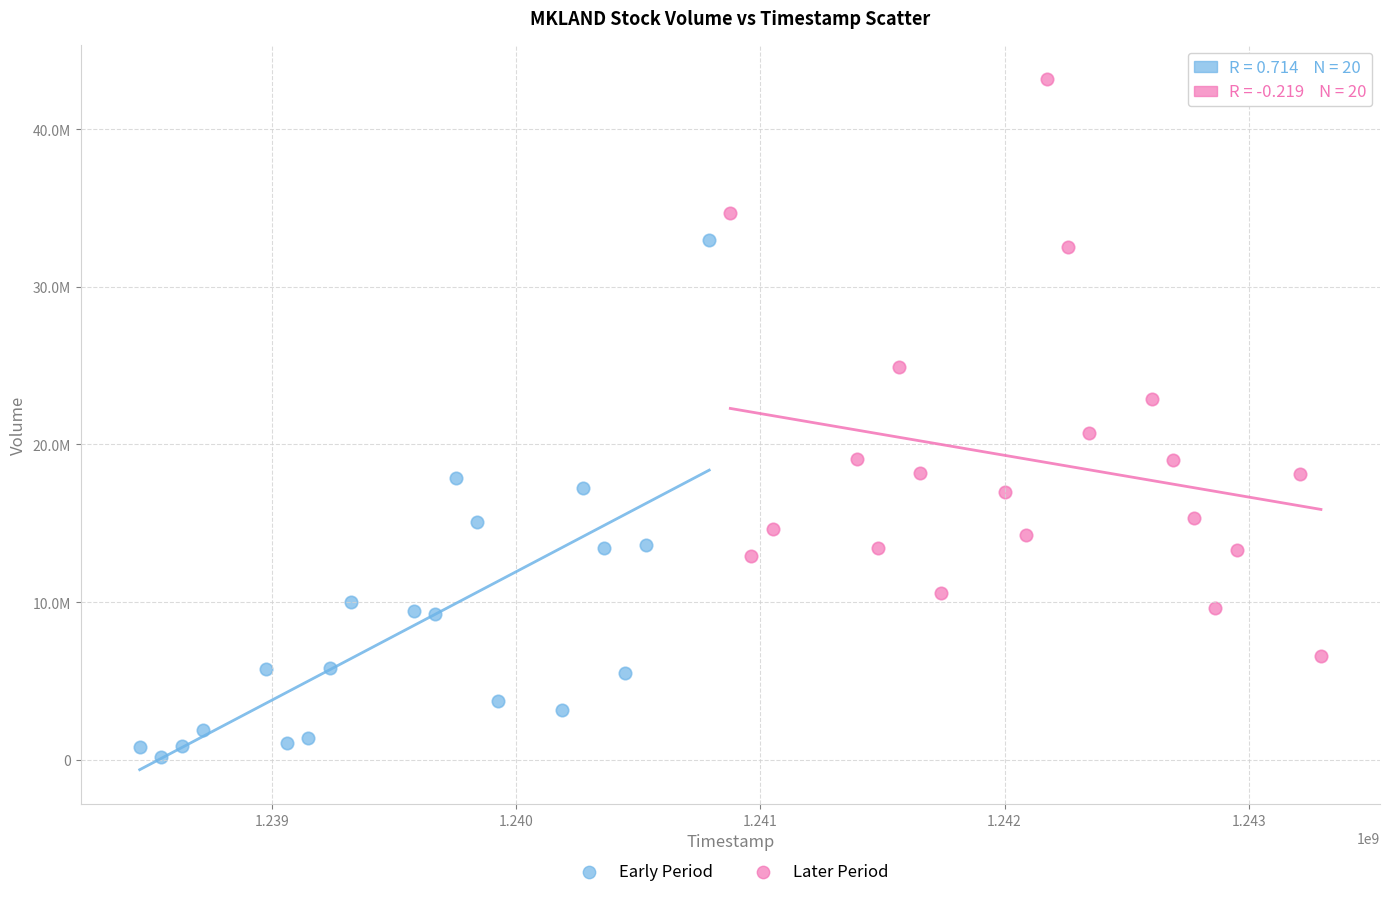

Which series contains the highest Y value?

Later Period